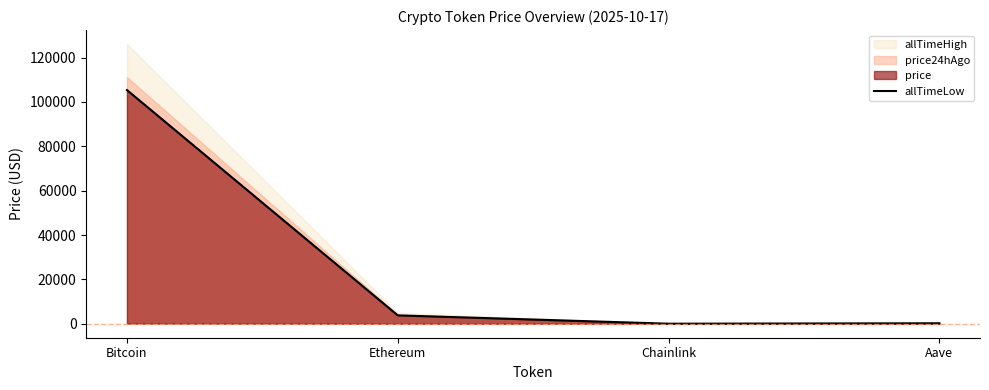

Reading right to left, list all the values displayed in this chart.

207.7	16.5	3778.3	105345.0